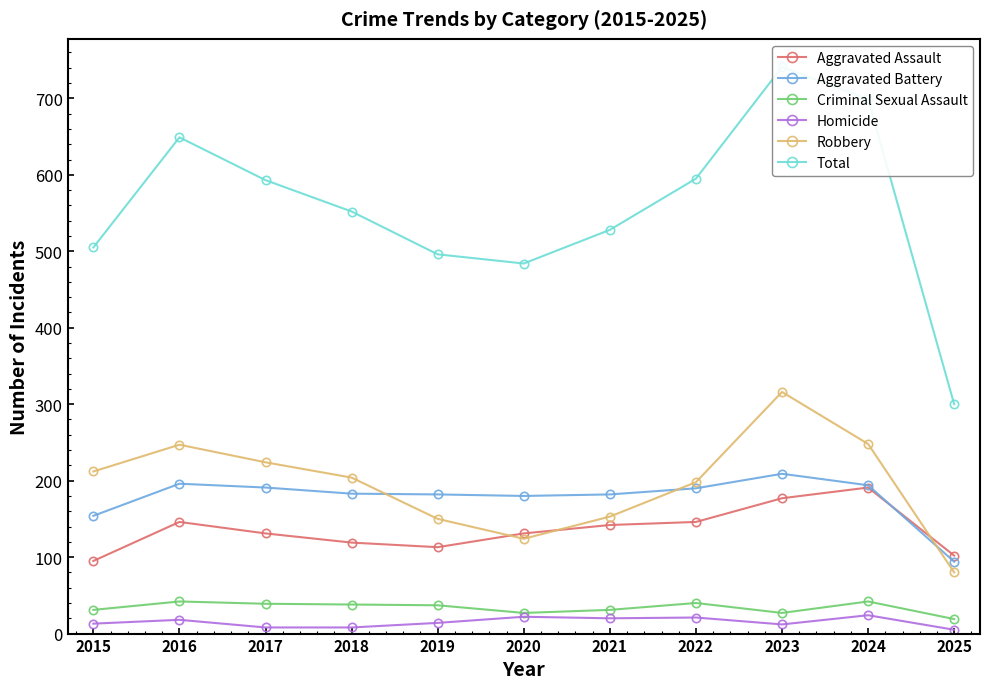

Between 2017 and 2022, which series saw the biggest shift?

Robbery